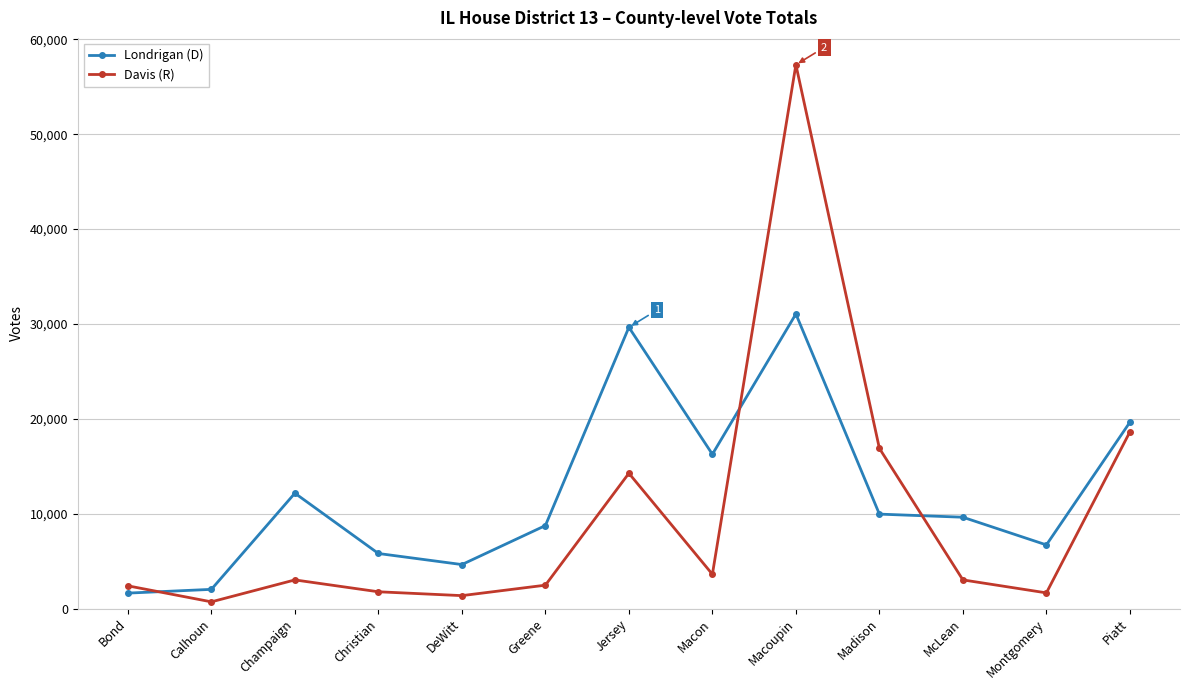

What is the difference between the highest and lowest values at Madison?

6931